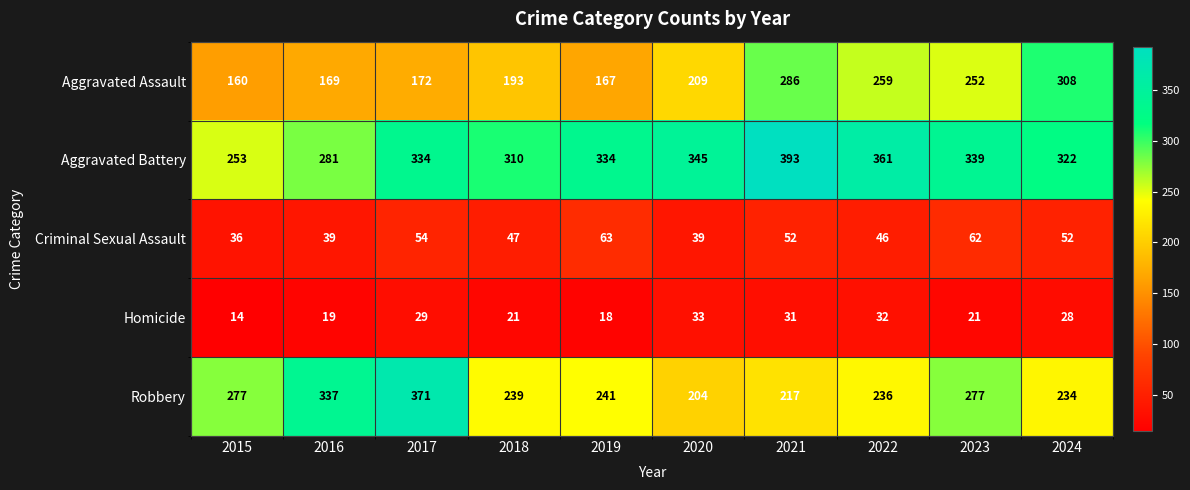

At 2022, list the series in order from largest to smallest.

Aggravated Battery, Aggravated Assault, Robbery, Criminal Sexual Assault, Homicide